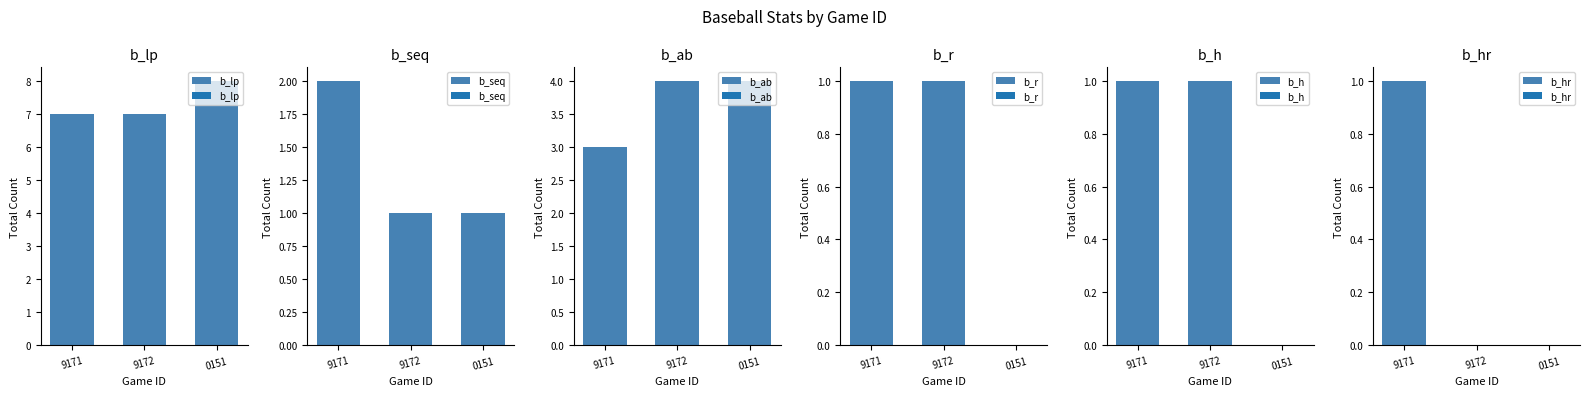

Are the bars grouped side by side (vs. stacked)?

Yes